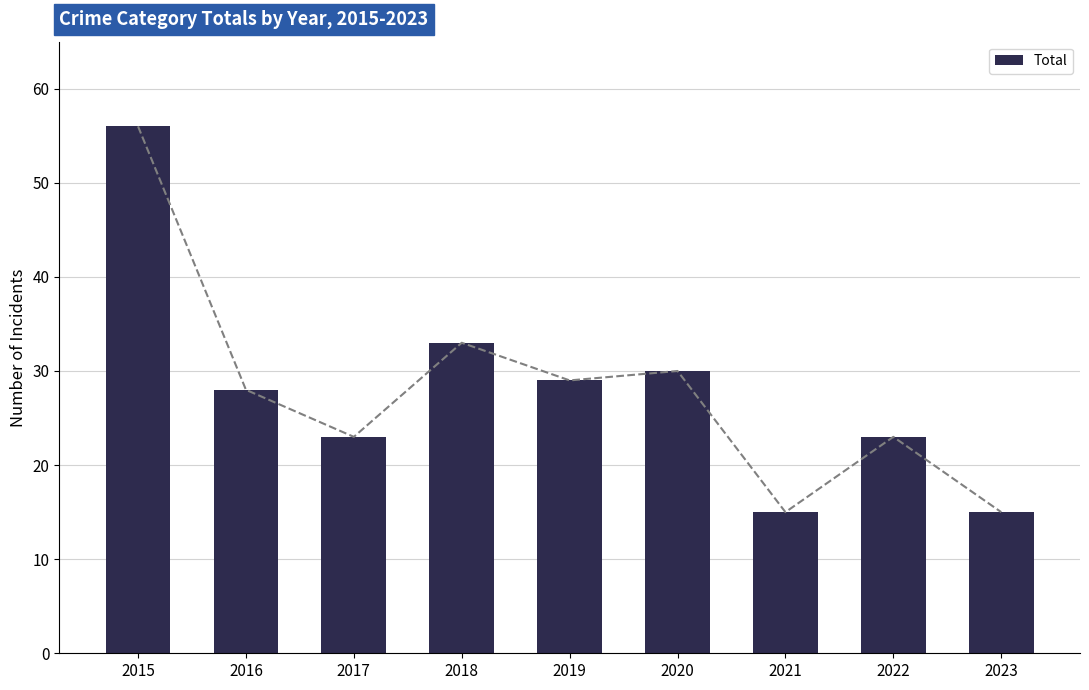

Reading left to right, transcribe all the data shown in this chart.

2015=56	2016=28	2017=23	2018=33	2019=29	2020=30	2021=15	2022=23	2023=15